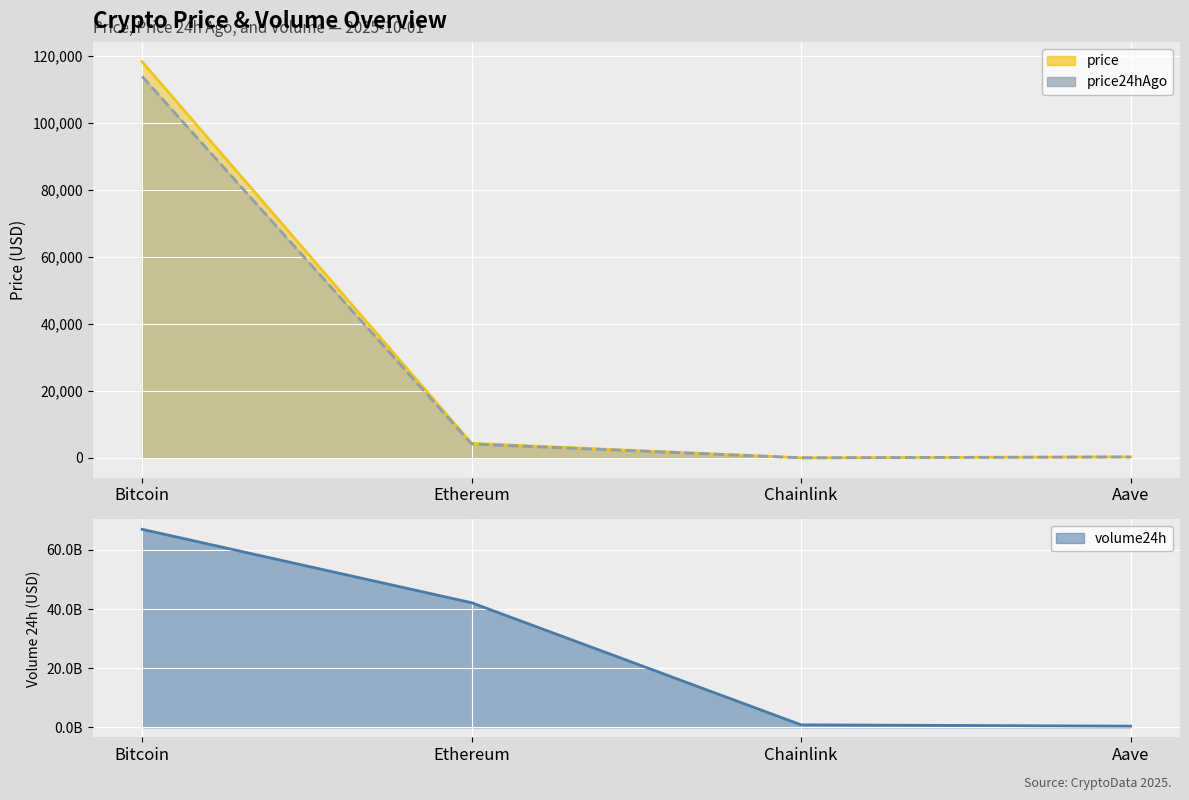

What is the maximum value for price?

118314.0